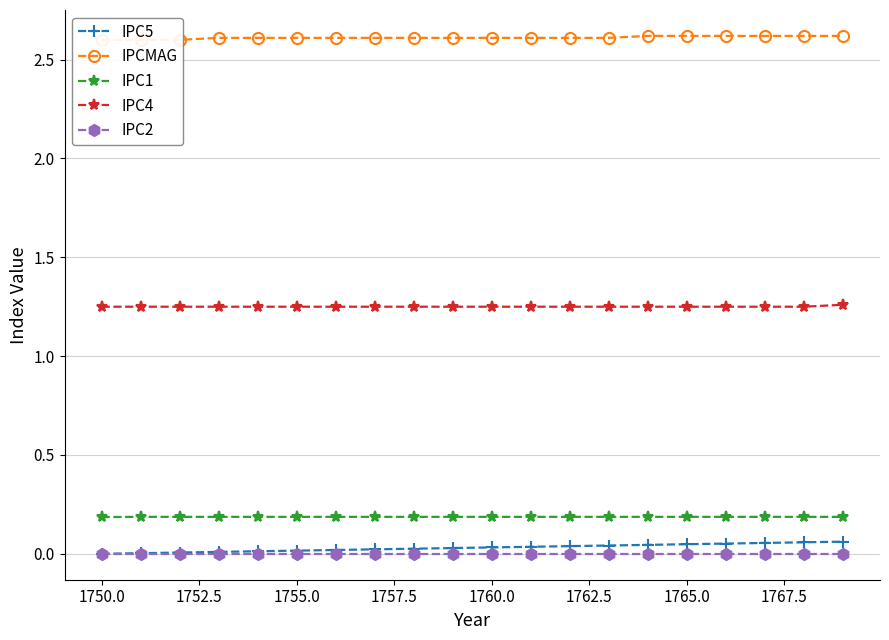

True or false: IPC4 and IPCMAG intersect in this chart.

False